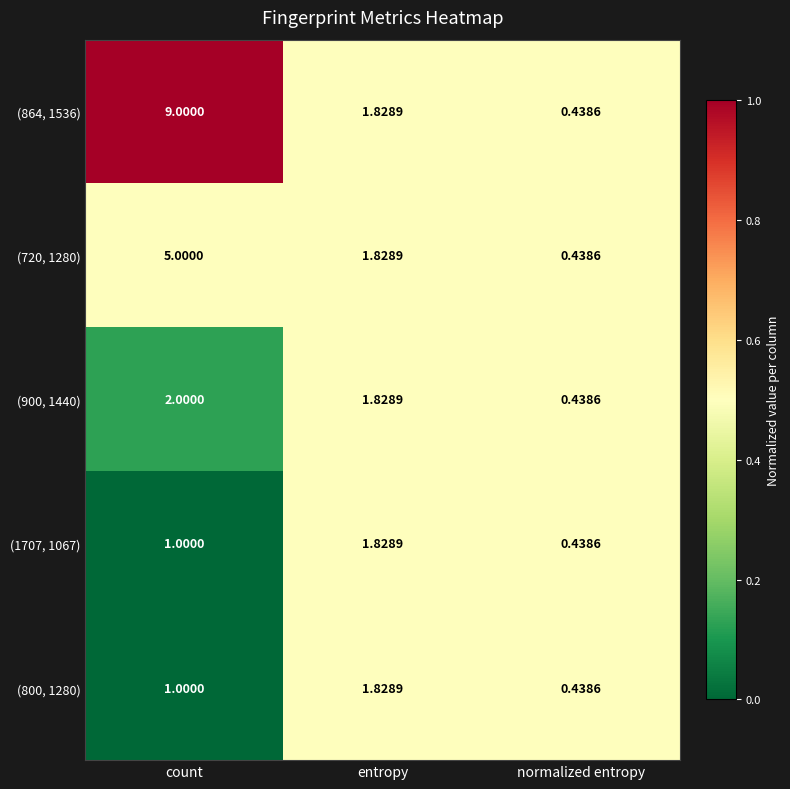

Is the value of (800, 1280) at count greater than the value of (864, 1536) at normalized entropy?

Yes